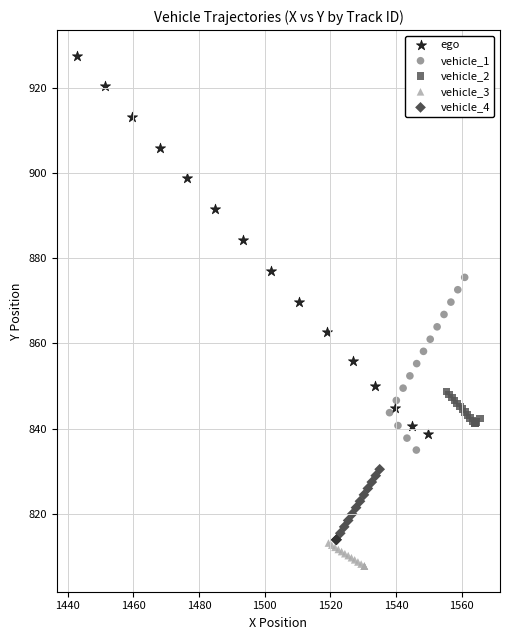

Which series reaches the maximum Y coordinate?

ego